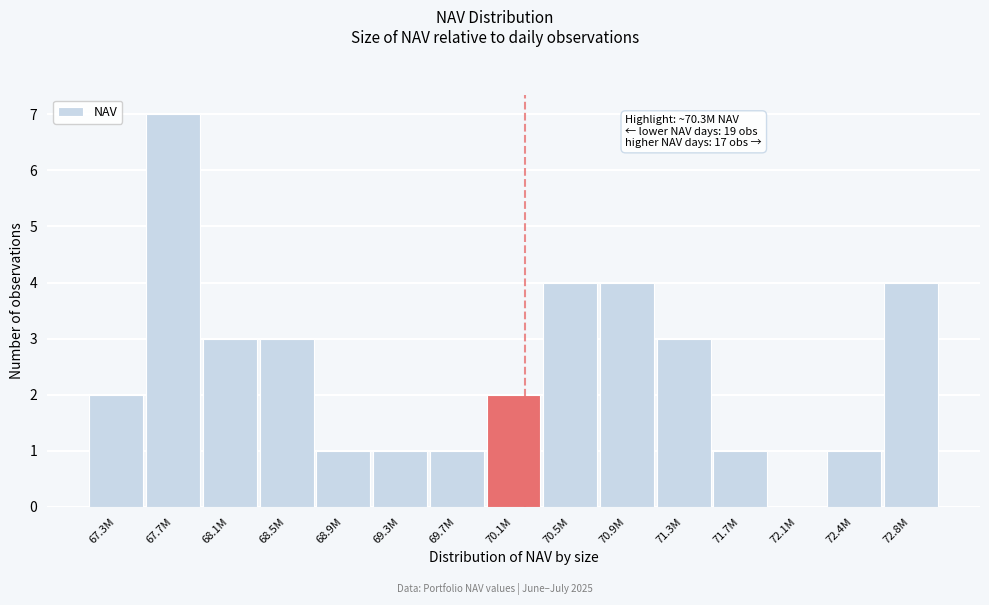

Reading left to right, extract all data points from this chart.

67.3M=2	67.7M=7	68.1M=3	68.5M=3	68.9M=1	69.3M=1	69.7M=1	70.1M=2	70.5M=4	70.9M=4	71.3M=3	71.7M=1	72.1M=0	72.4M=1	72.8M=4